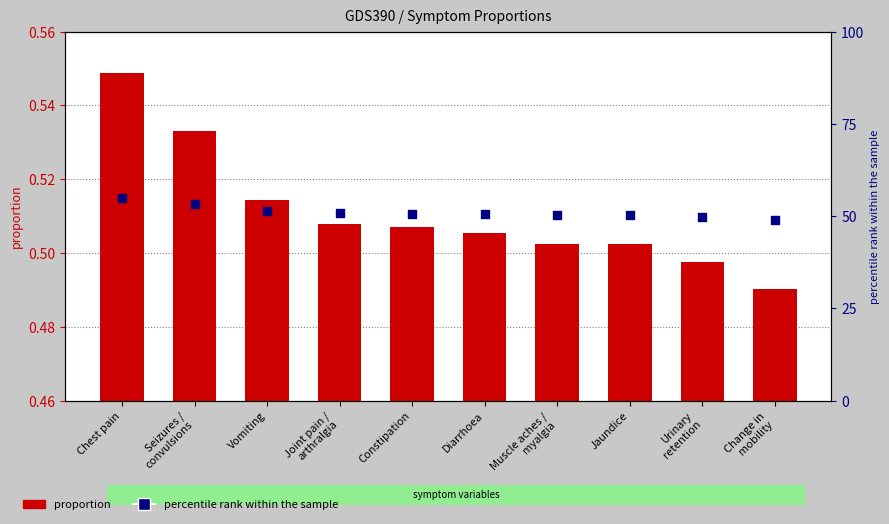

What is the total value across all series at Joint pain /
arthralgia?

51.3